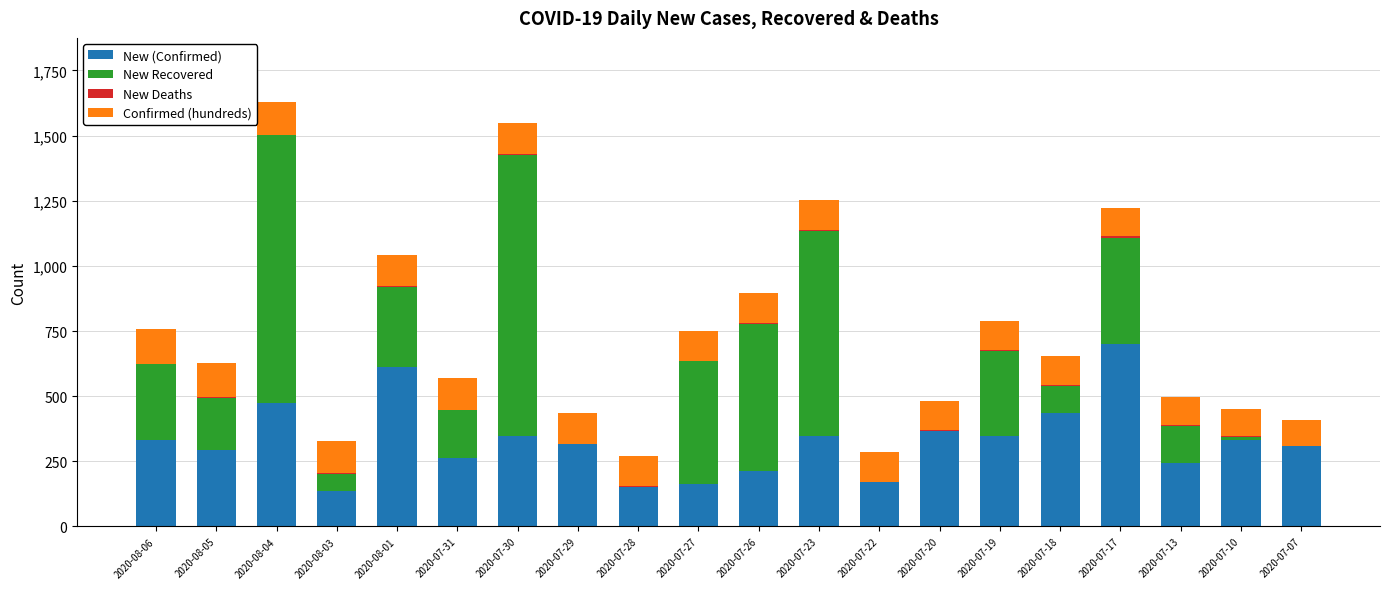

Which series changed the most between 2020-07-19 and 2020-07-17?

New (Confirmed)